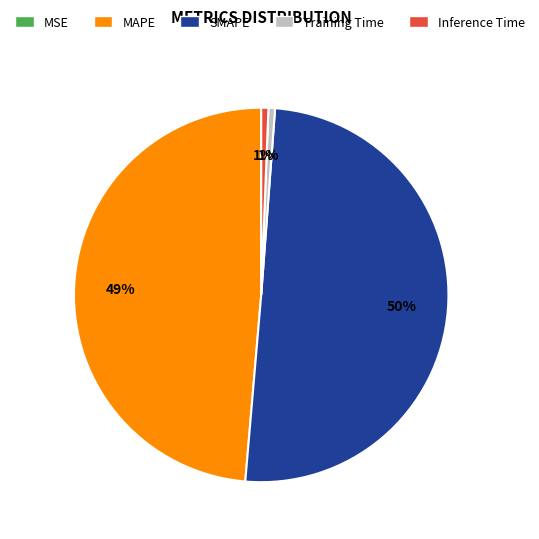

To the nearest percent, what portion does Training Time represent?

1%